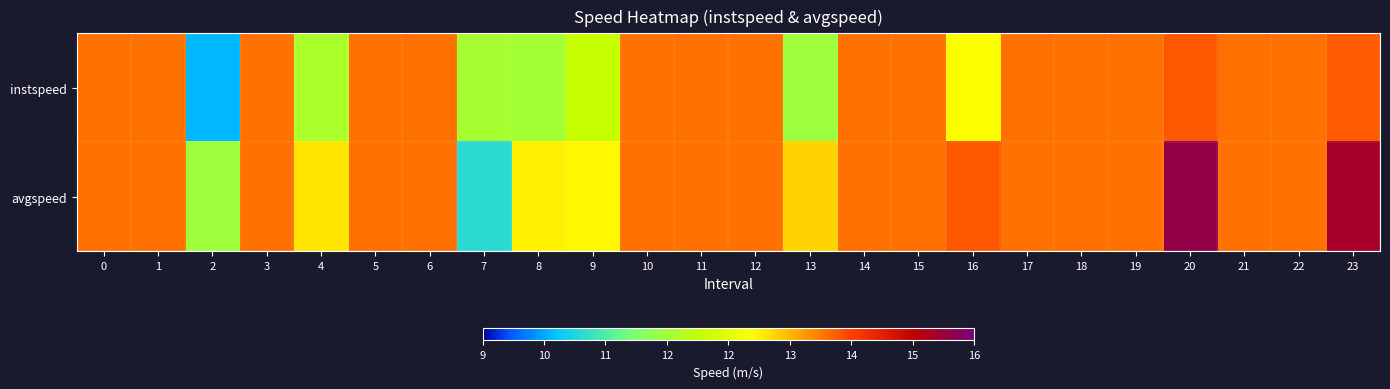

Which series has the largest total across all categories?

avgspeed